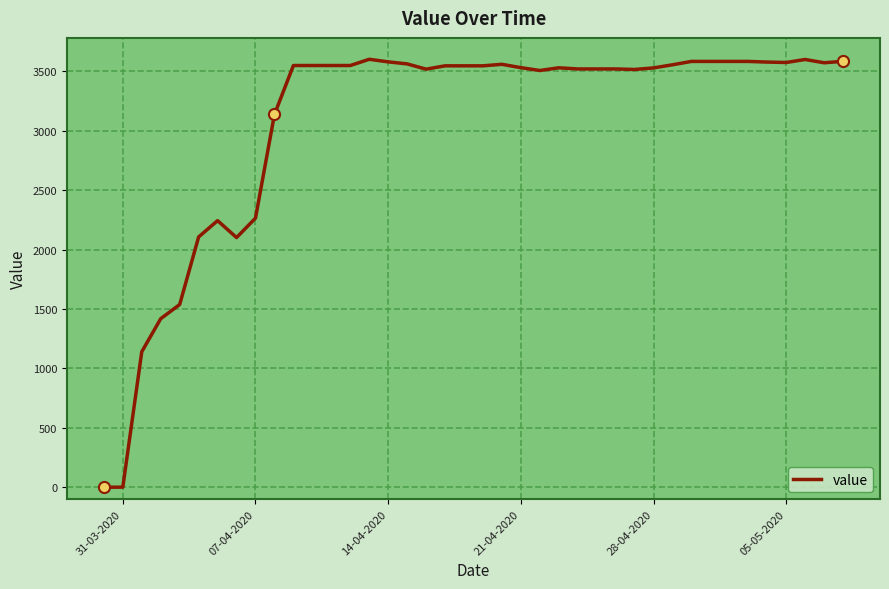

What is the greatest value displayed?

3601.6